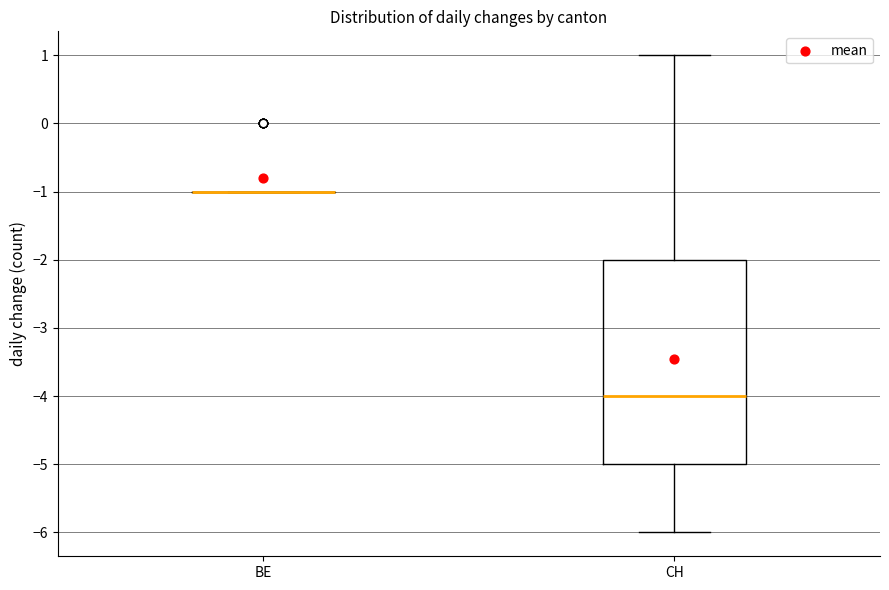

Where is the lower edge of the box for CH on the y-axis? The values are not printed on the chart, so give them approximately, as read against the axis.

-5